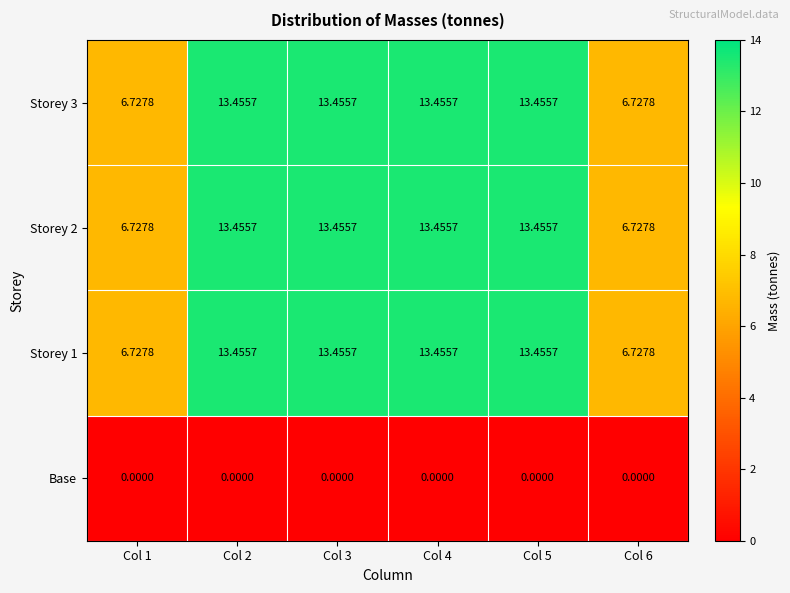

Is the value of Storey 2 at Col 1 greater than the value of Storey 3 at Col 5?

No